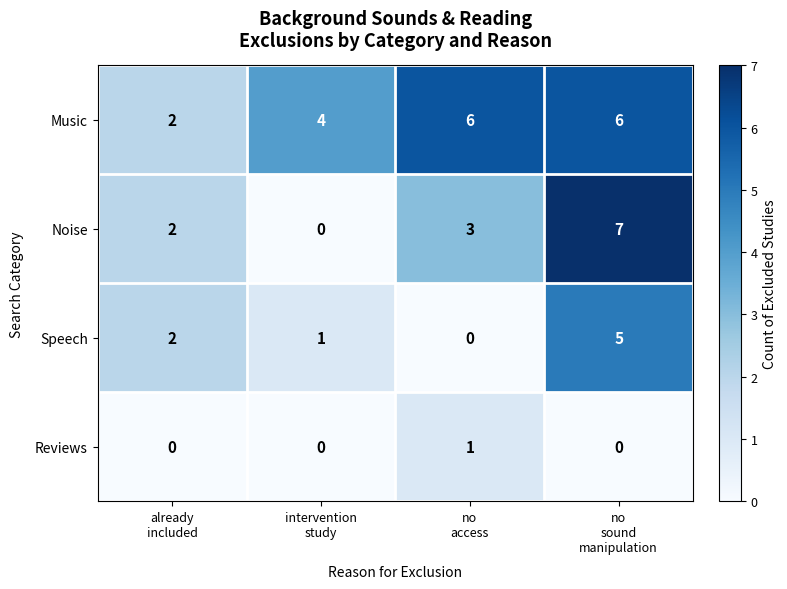

What is the difference between the maximum and second lowest values in the Noise series?

5